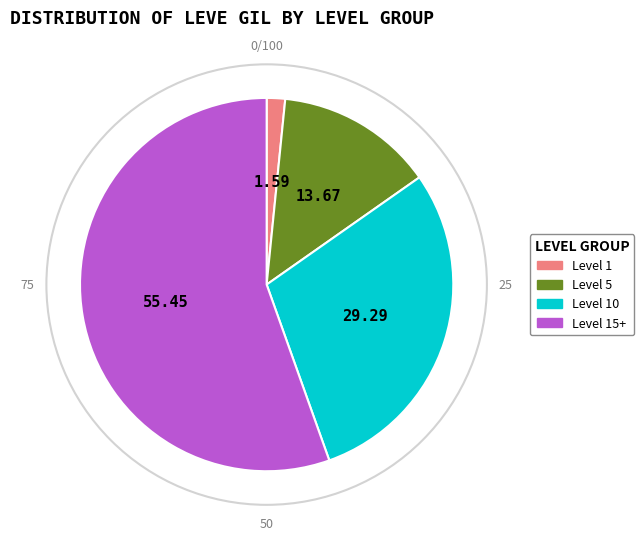

Does any single category account for the majority?

Yes